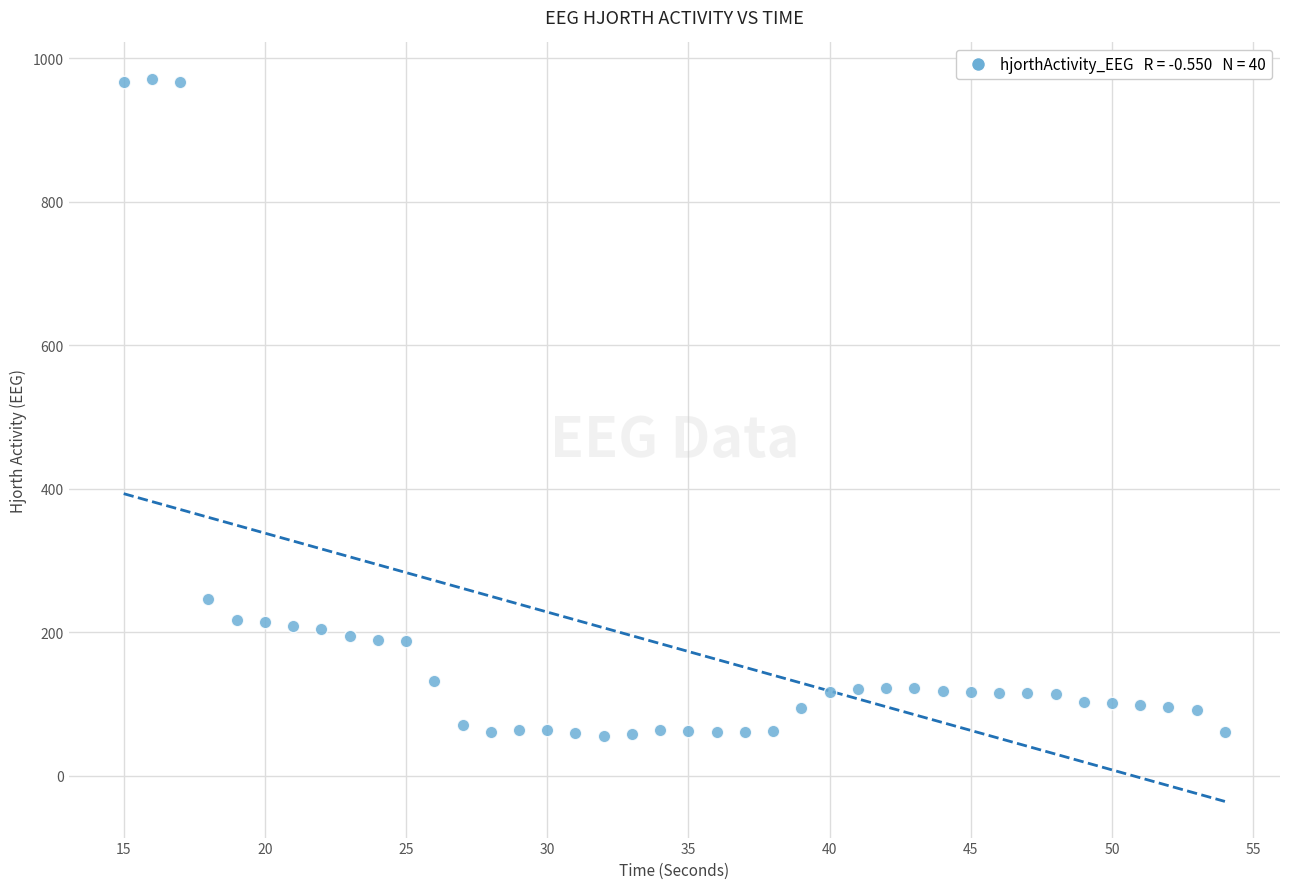

What Y value in the scatter plot is closest to 513?

245.7